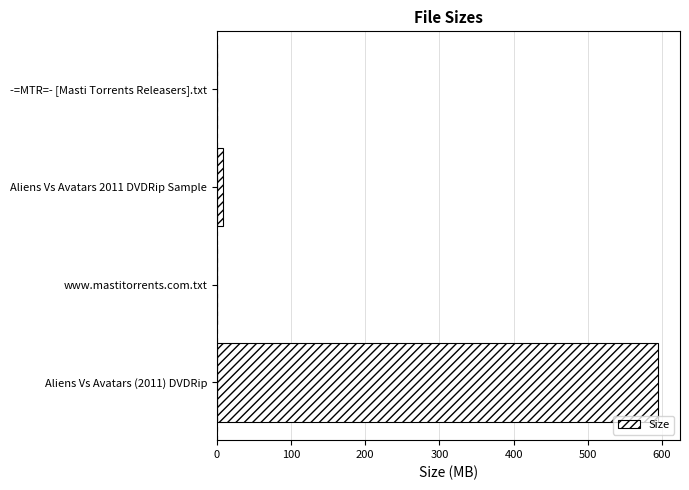

The chart shows a value of 0.0 at -=MTR=- [Masti Torrents Releasers].txt. True or false?

True